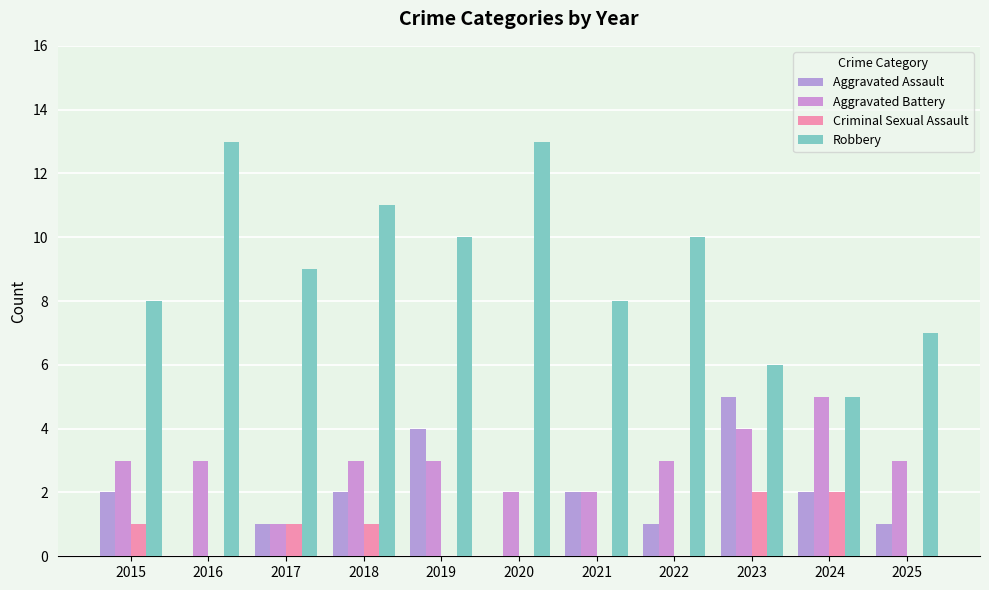

Rank the categories by Aggravated Assault value from highest to lowest.

2023, 2019, 2015, 2018, 2021, 2024, 2017, 2022, 2025, 2016, 2020